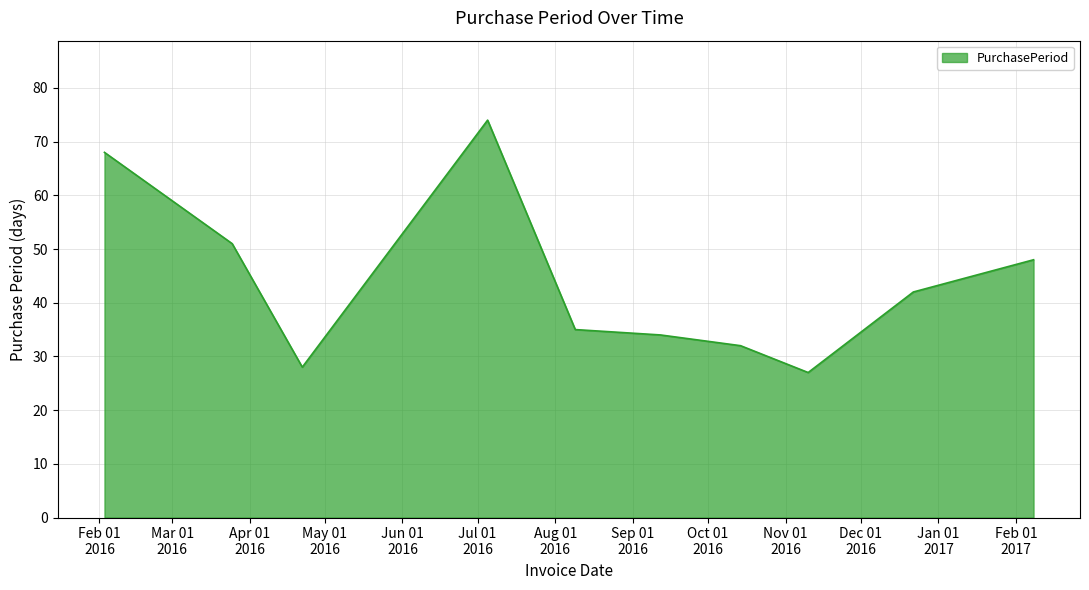

What is the minimum value shown in the chart?

27